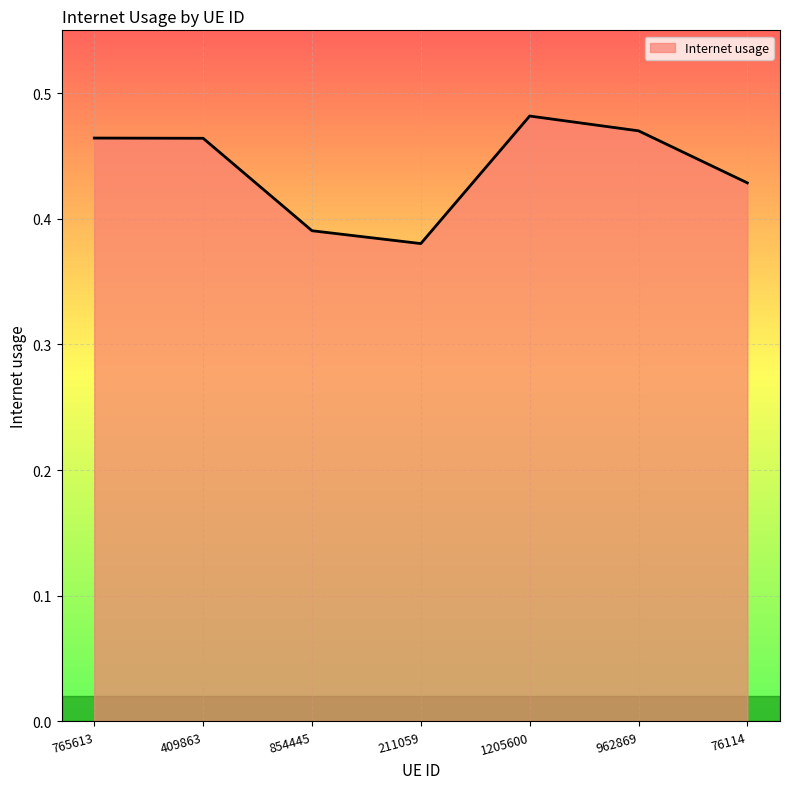

Between 1205600 and 854445, which is larger?

1205600